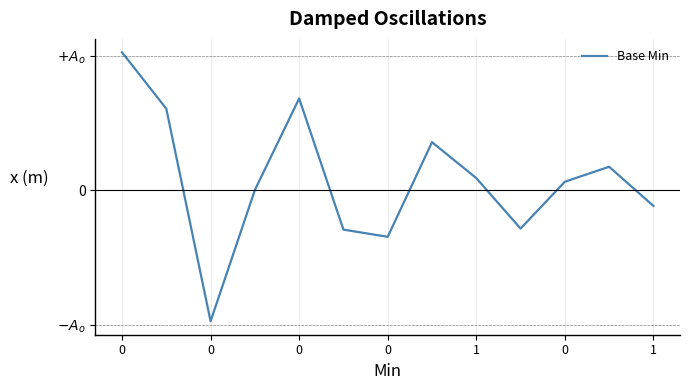

Does the chart display data point markers on the line(s)?

No